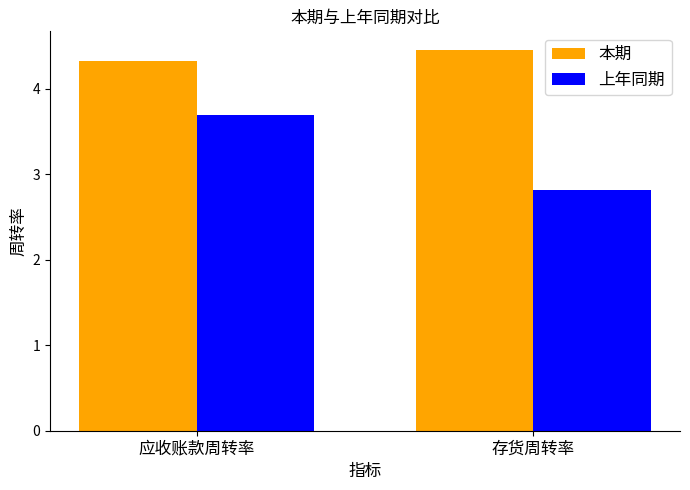

How many values in the 上年同期 series are below 3?

1